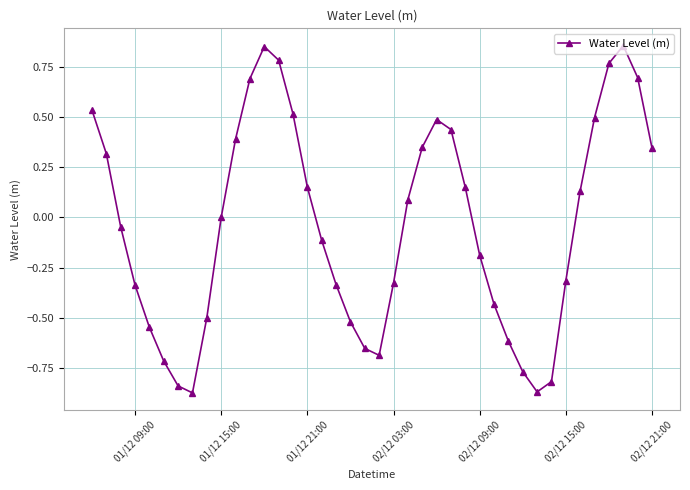

What is the difference between the second highest and minimum values?

1.7